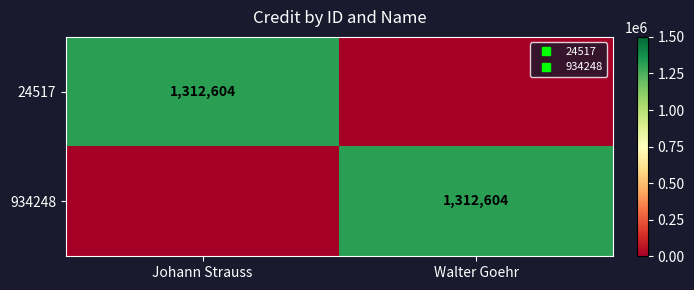

What is the difference between the highest and lowest values at Johann Strauss?

1312604